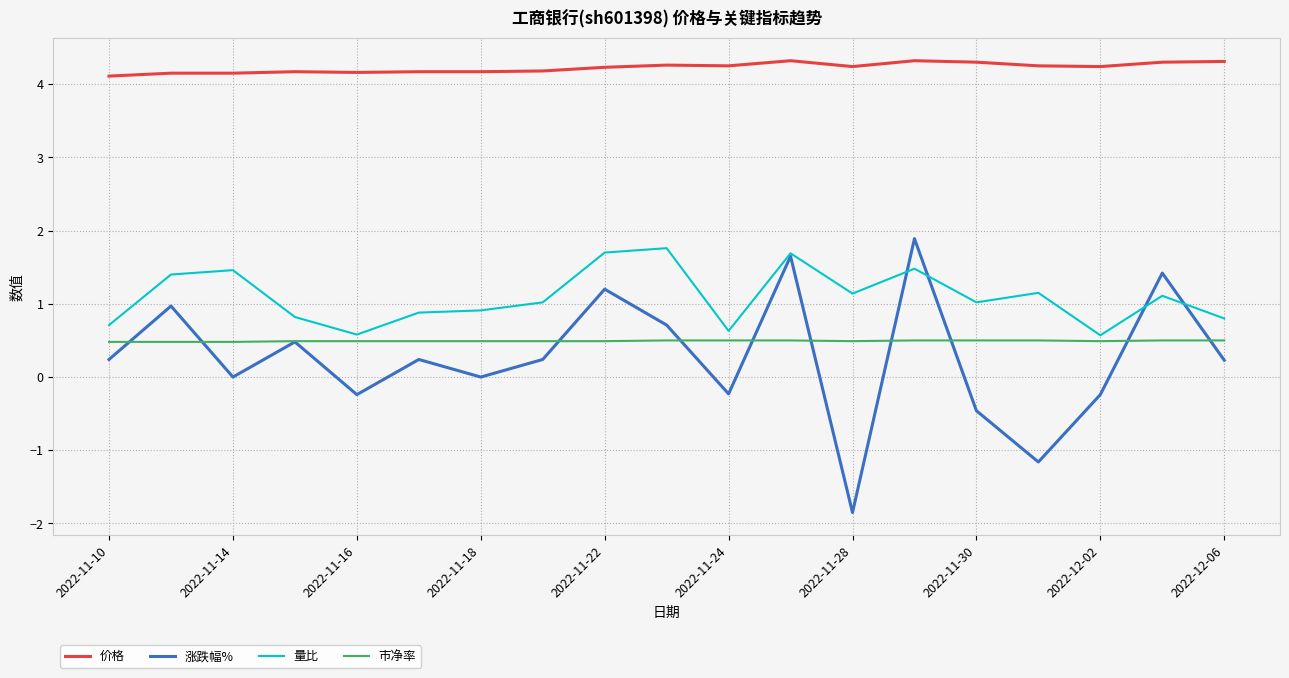

What is the maximum value for 价格?

4.3